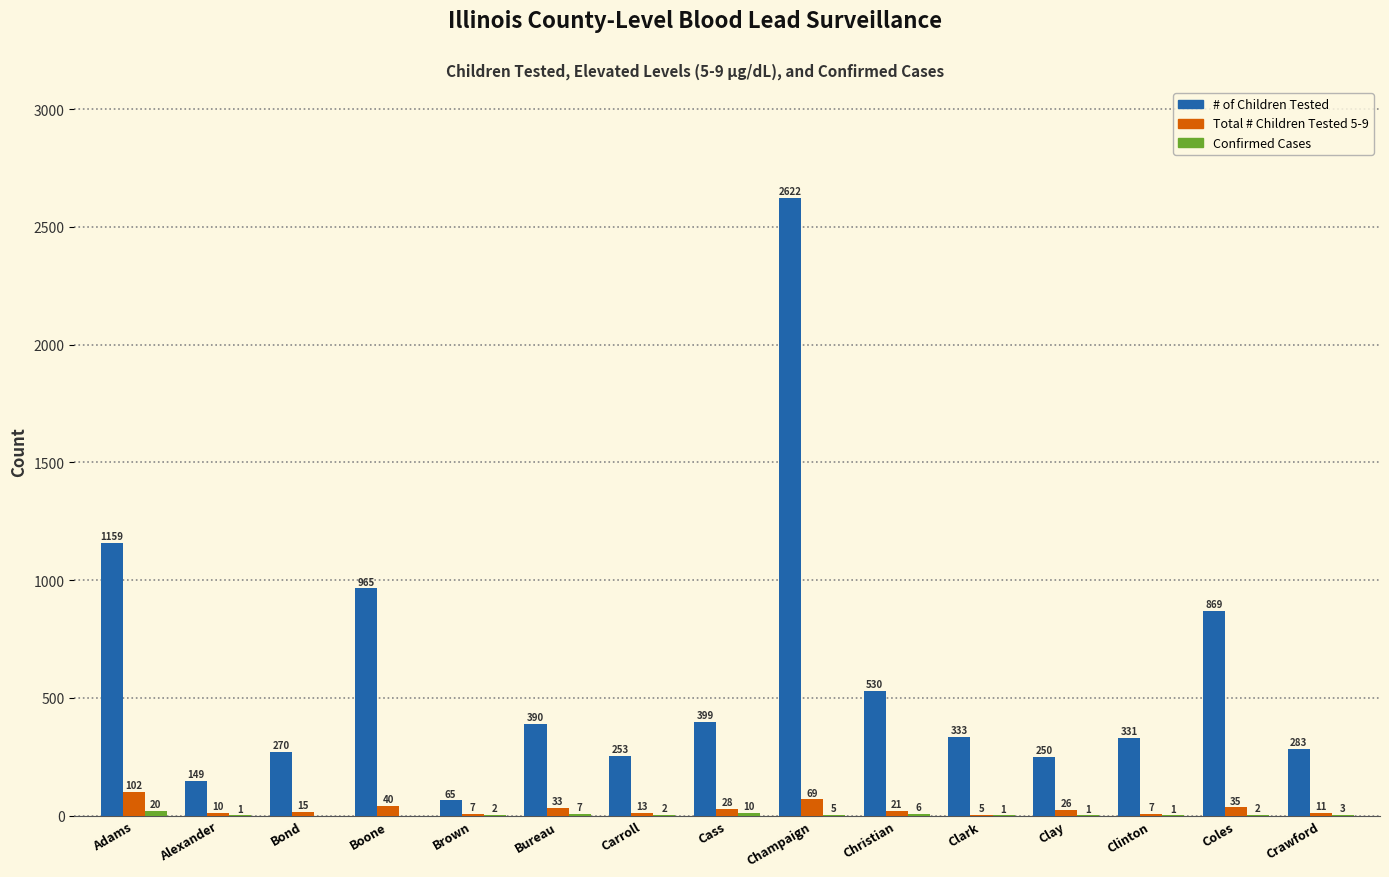

Which series has the largest total across all categories?

# of Children Tested